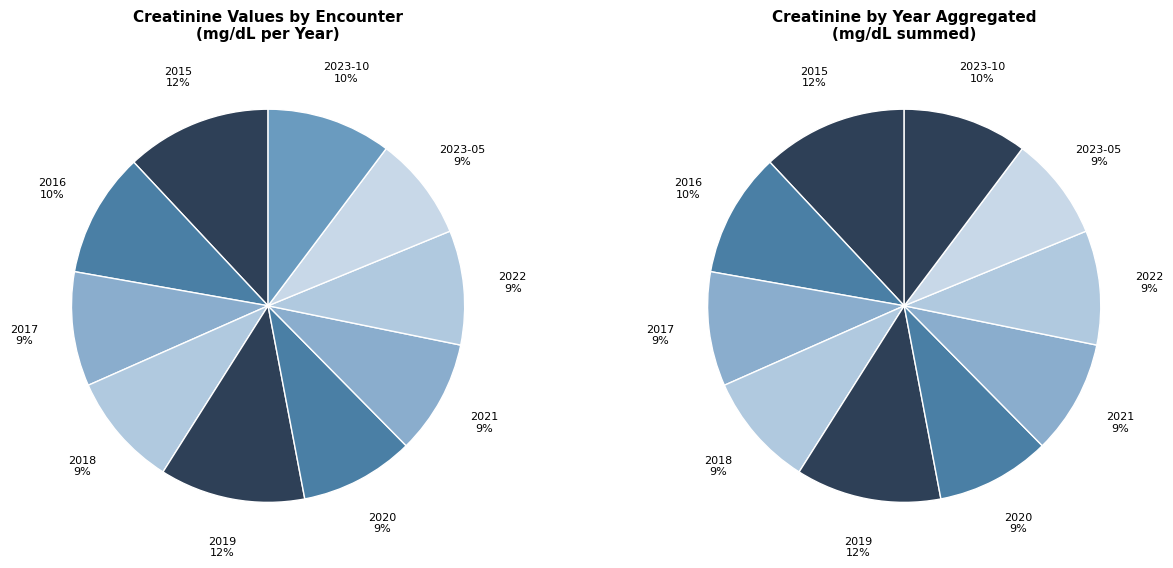

Is there any slice that represents more than half of the pie?

No